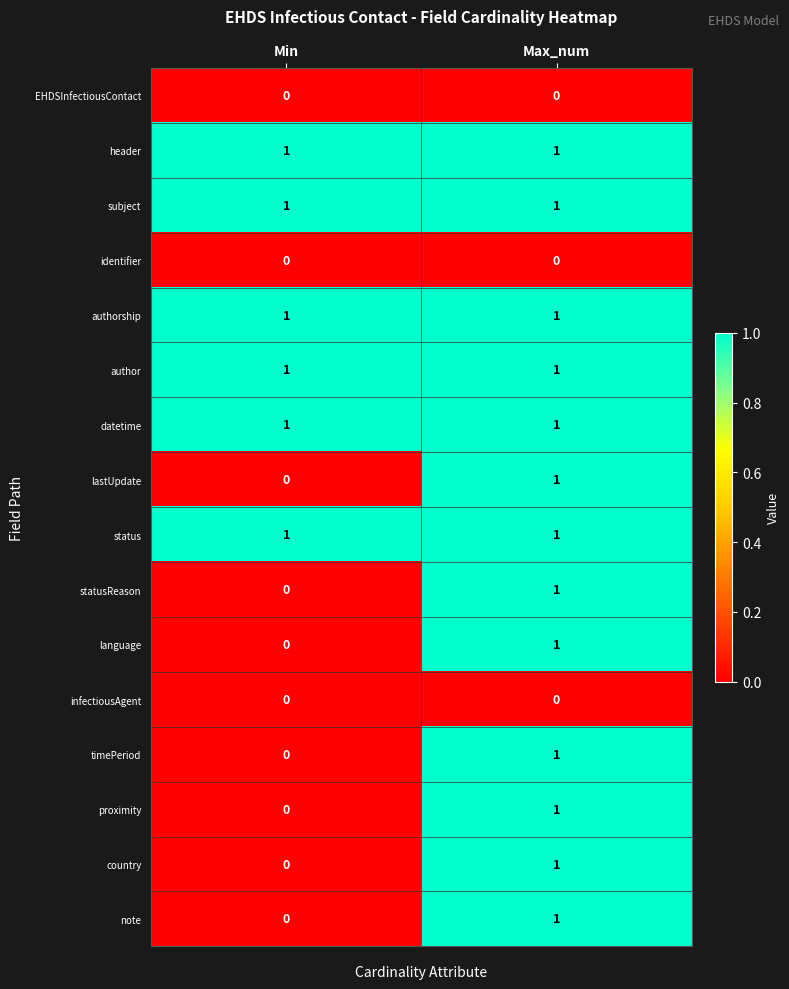

At which category is the sum across all series the highest?

Max_num